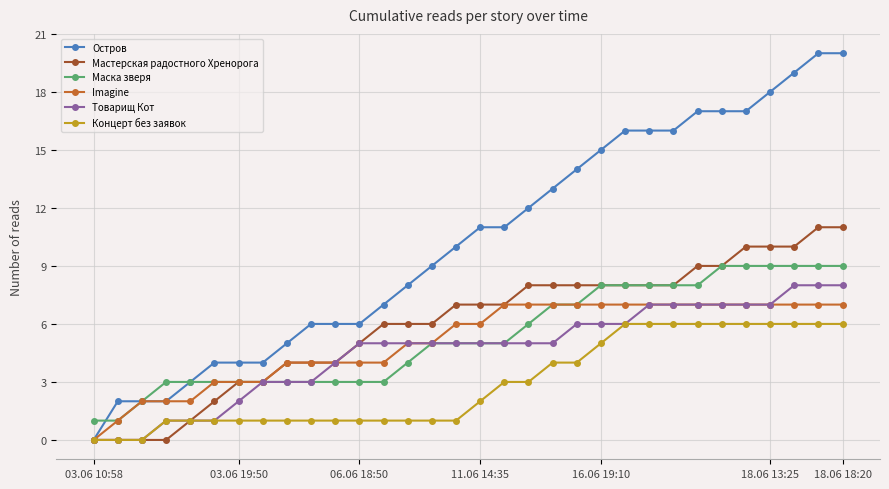

Count the number of categories in the chart.

32